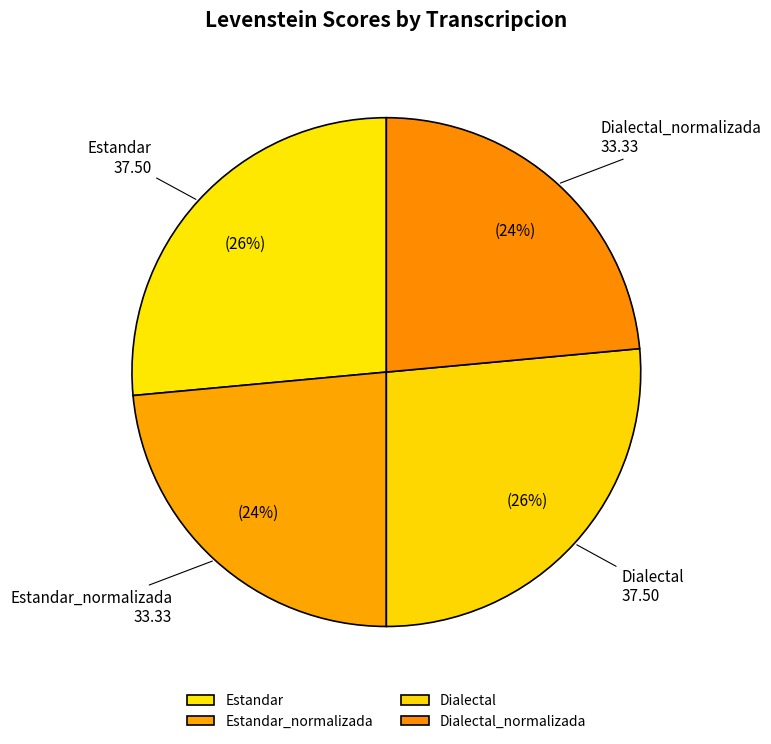

To the nearest percent, what portion does Dialectal_normalizada represent?

24%